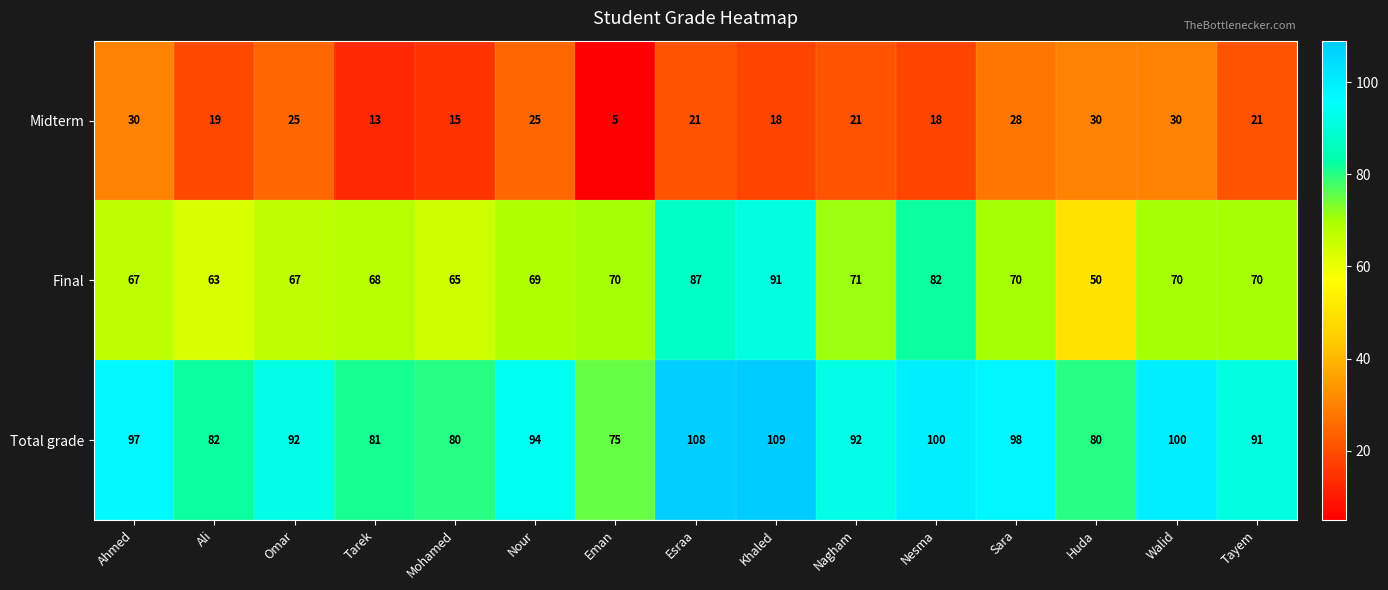

Count the number of data series in this chart.

3